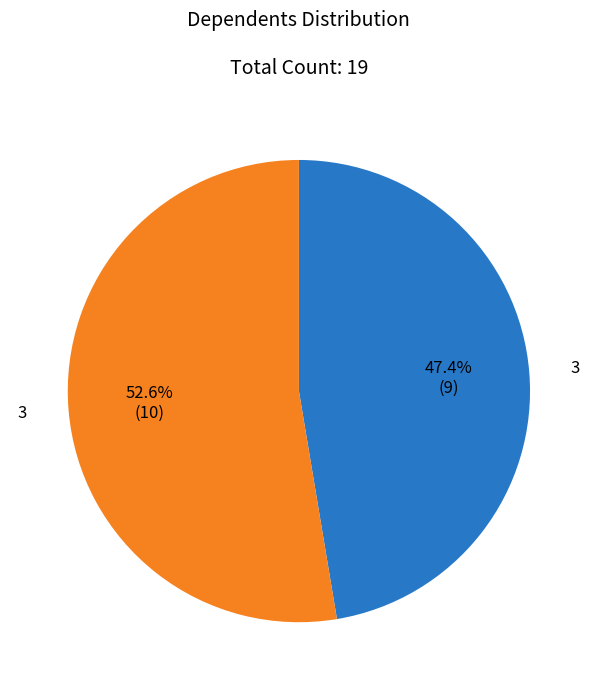

Is there a majority slice in this chart?

Yes